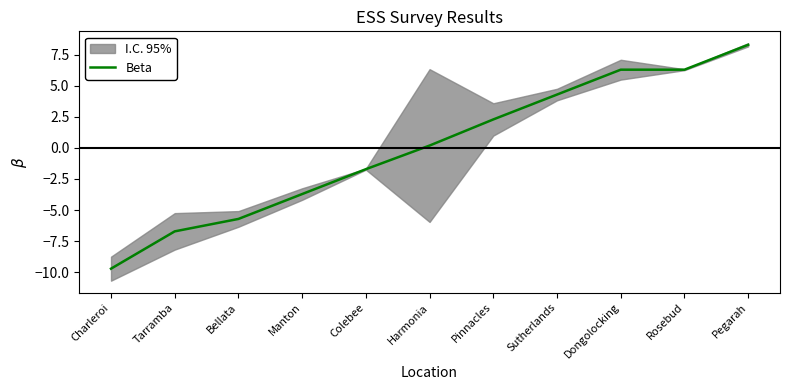

How many values are below 0?

5